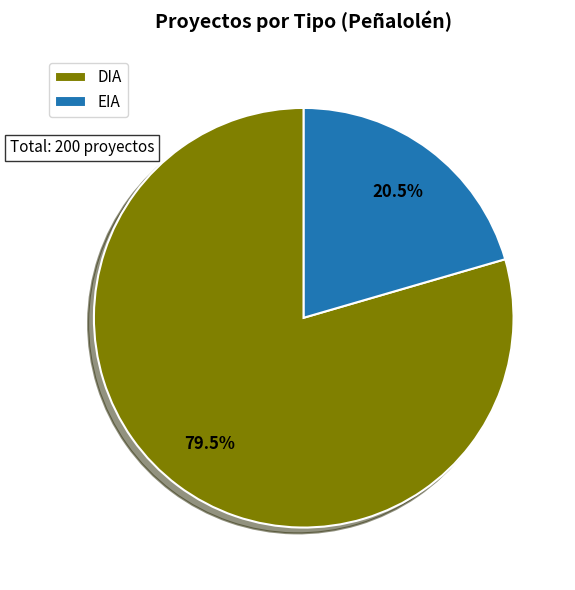

To the nearest percent, what is the difference between the DIA and EIA slice percentages?

59%